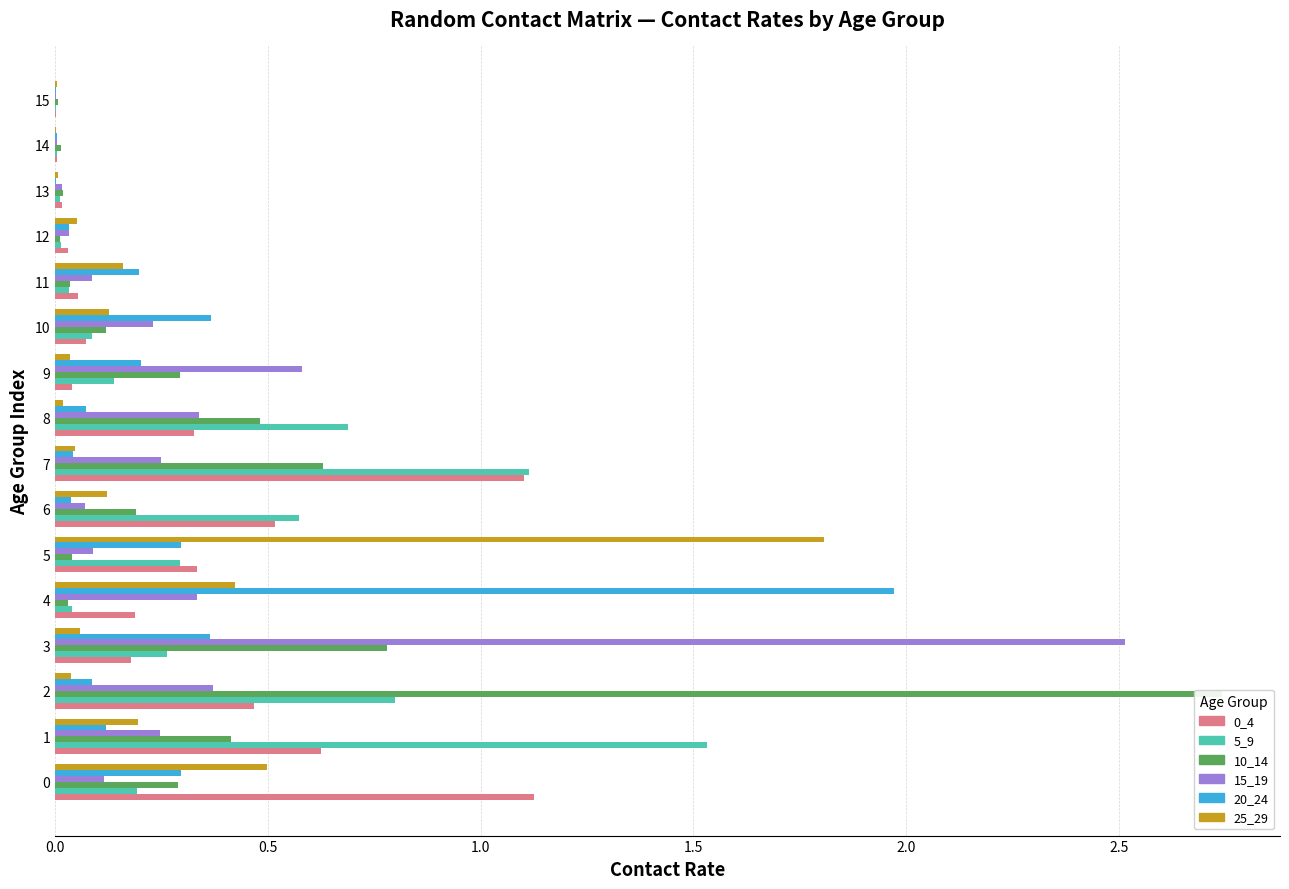

Which series changed the most between 2 and 4?

10_14